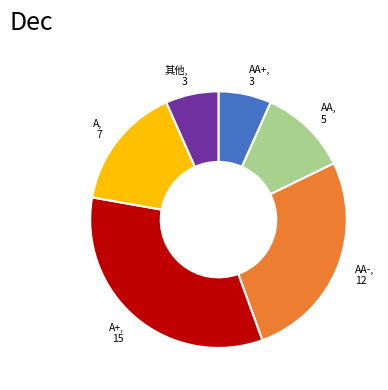

Is there any slice that represents more than half of the pie?

No